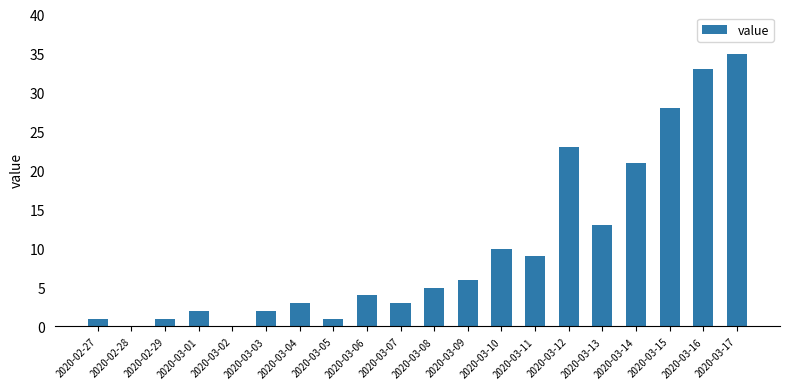

What is the sum of the values at 2020-03-02 and 2020-03-13?

13